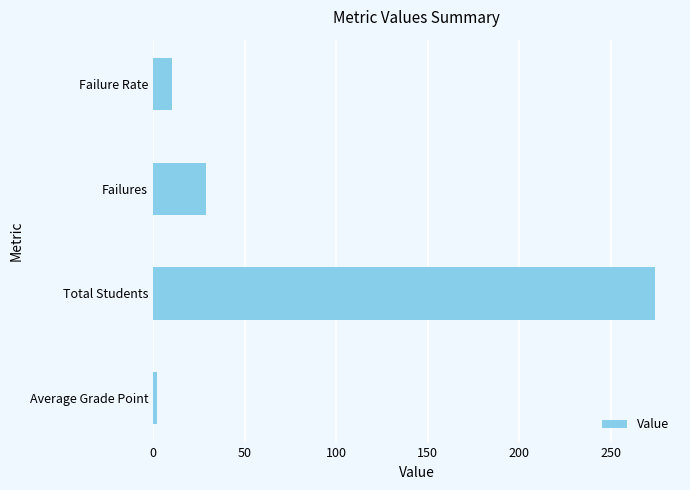

Which label corresponds to the largest value in the chart?

Total Students